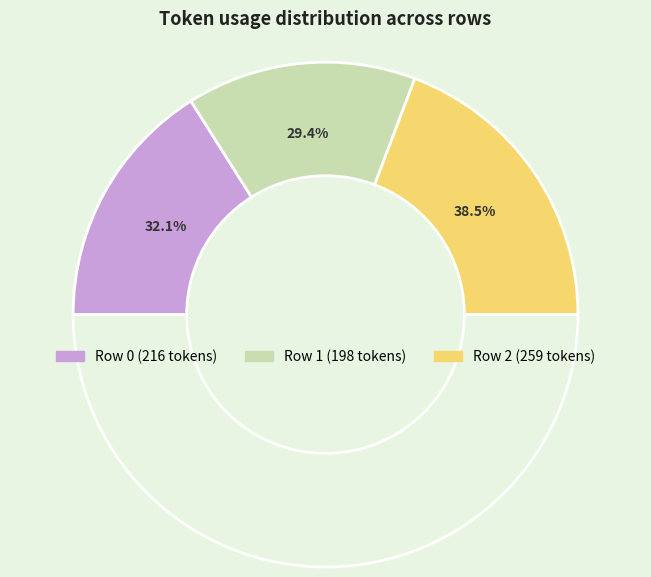

Does 2 account for over 50% of the chart?

No